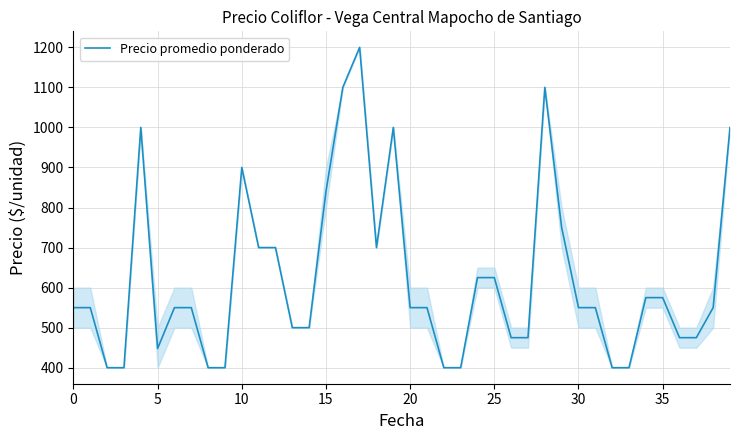

How many distinct data groups are displayed?

1